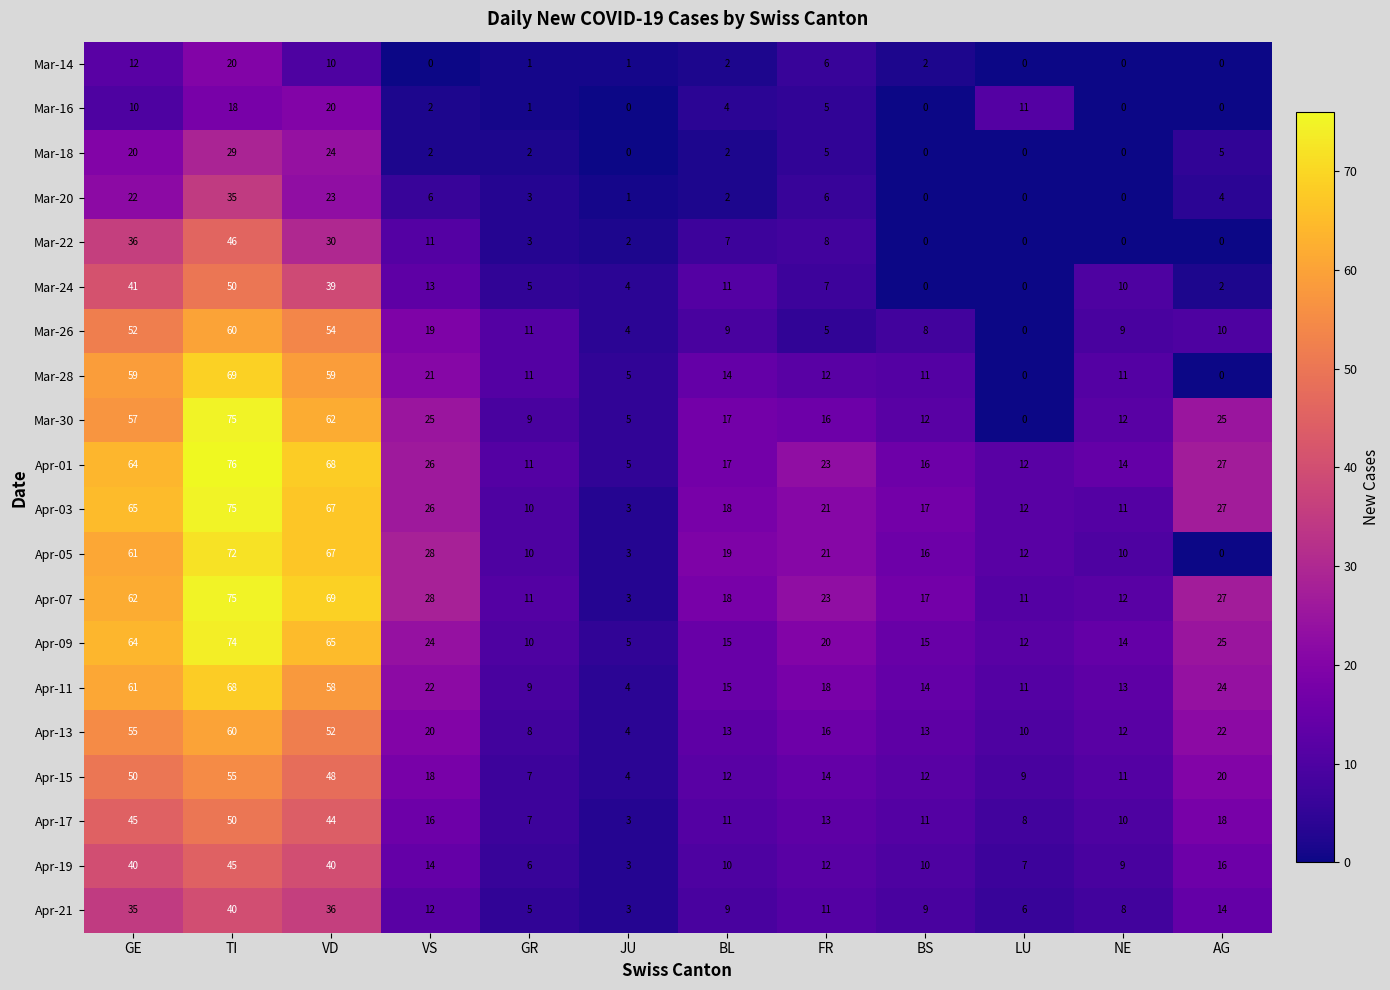

Is it true that Apr-01 equals 17 at BL?

True